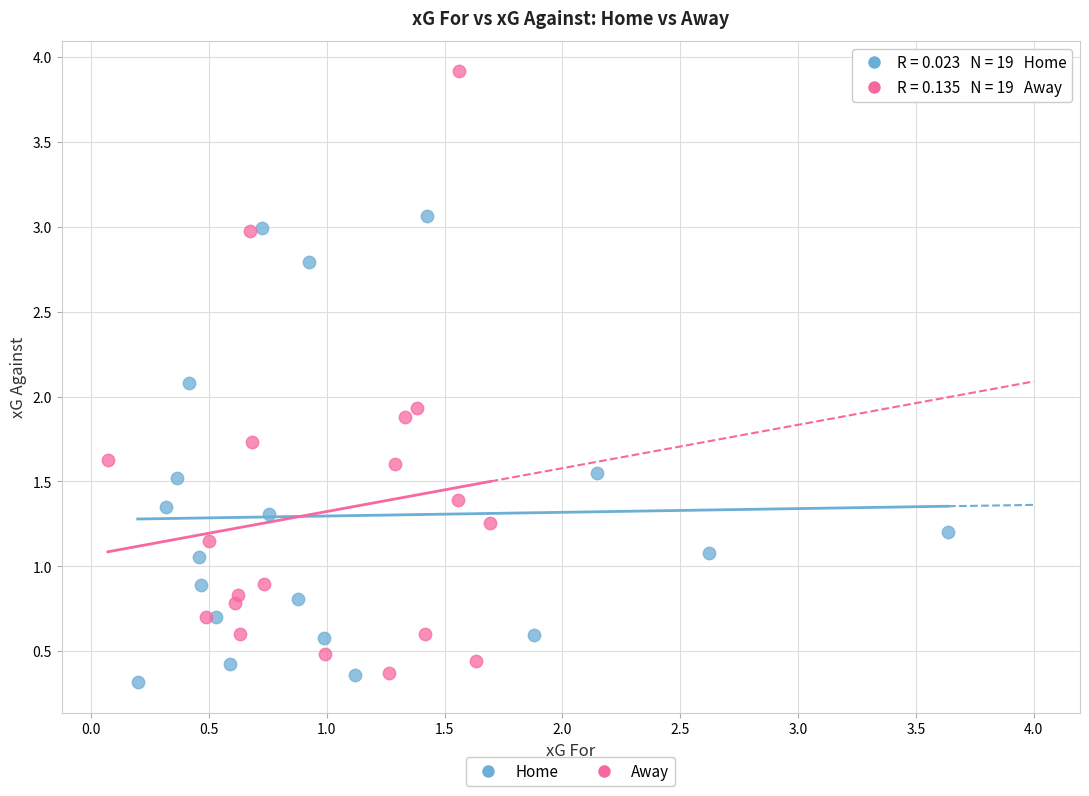

Which series has the largest Y range (max minus min)?

Away